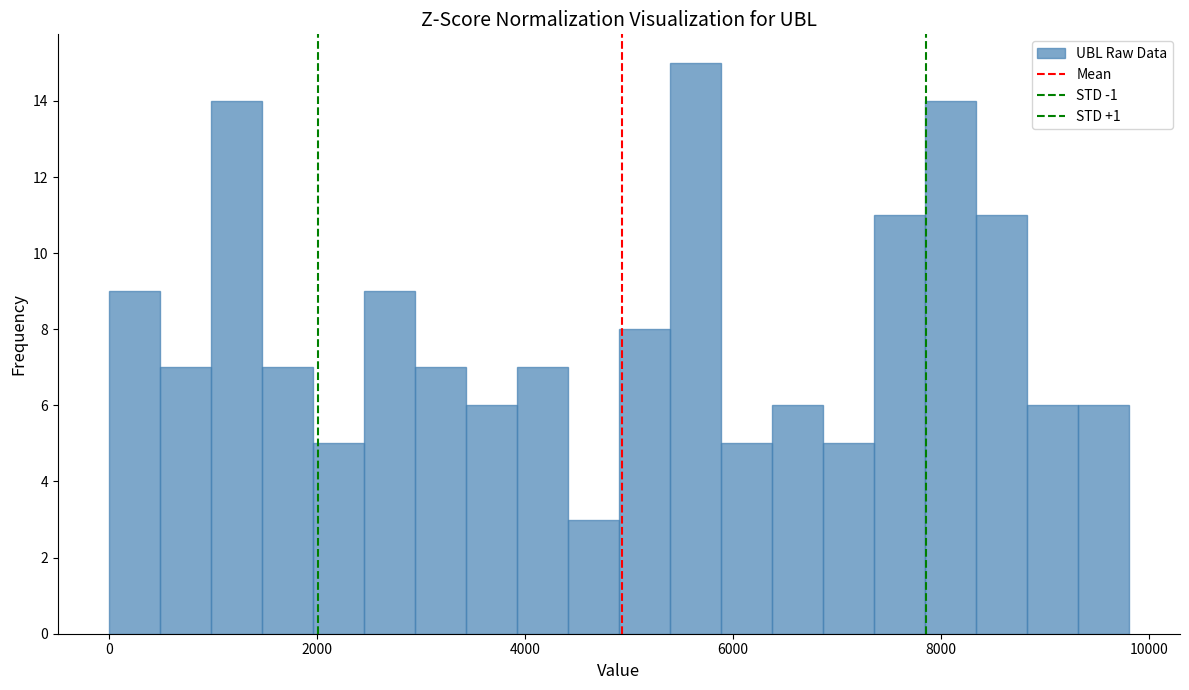

Read against the x-axis, roughly where is the centre of the tallest bar?

5600